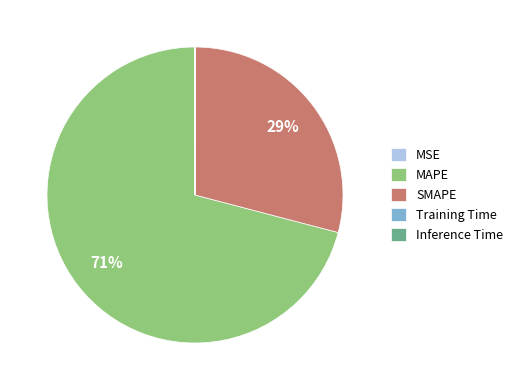

Is there a majority slice in this chart?

Yes